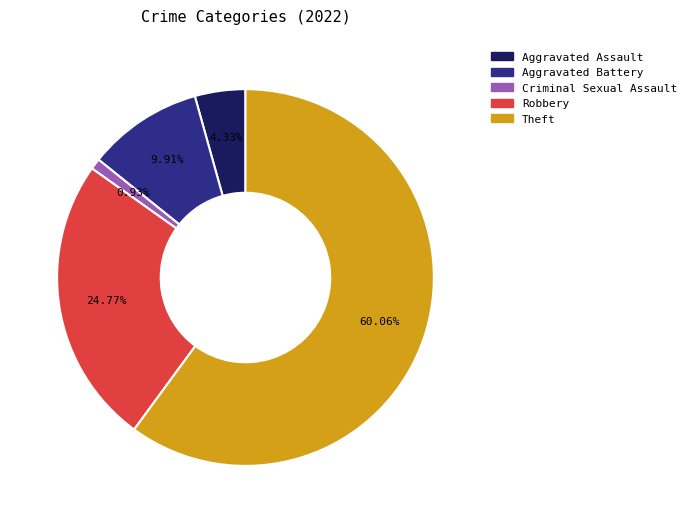

To the nearest percent, what is the average slice percentage?

20%